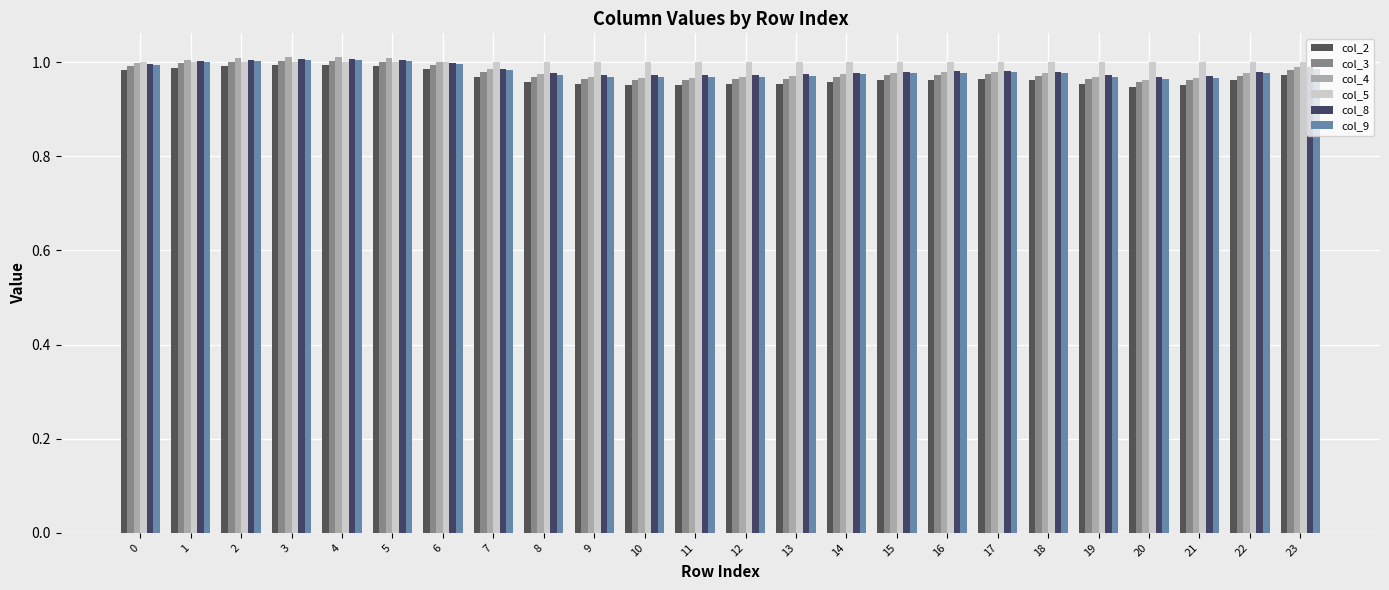

Does the chart contain stacked bars?

No